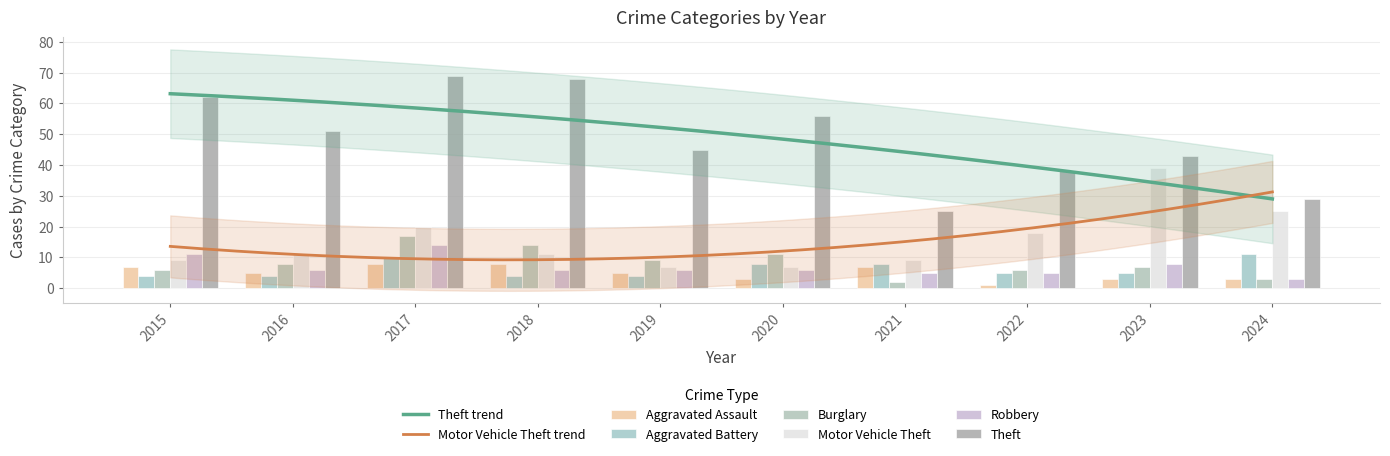

At 2024, list the series in order from smallest to largest.

Aggravated Assault, Burglary, Robbery, Aggravated Battery, Motor Vehicle Theft, Theft